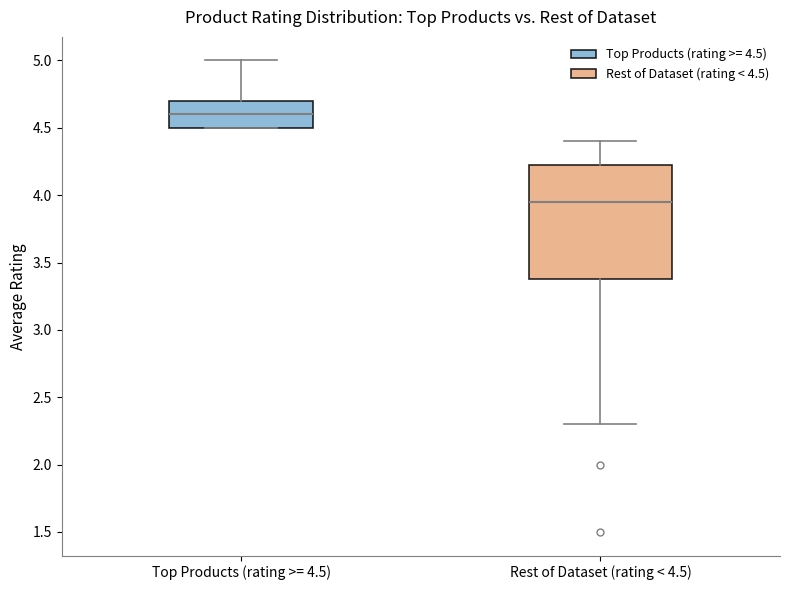

Which box is the tallest, from its lower edge to its upper edge?

Rest of Dataset (rating < 4.5)